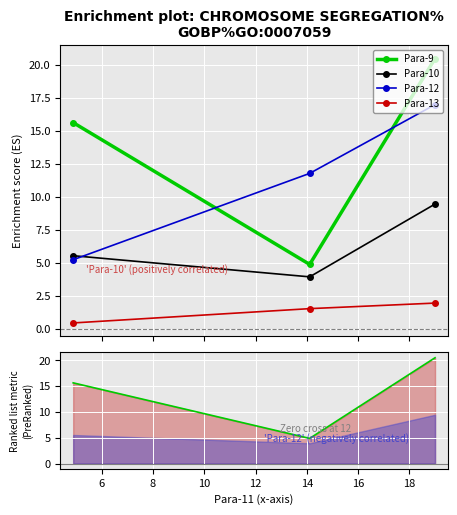

What is the average value of the Para-9 series?

13.7